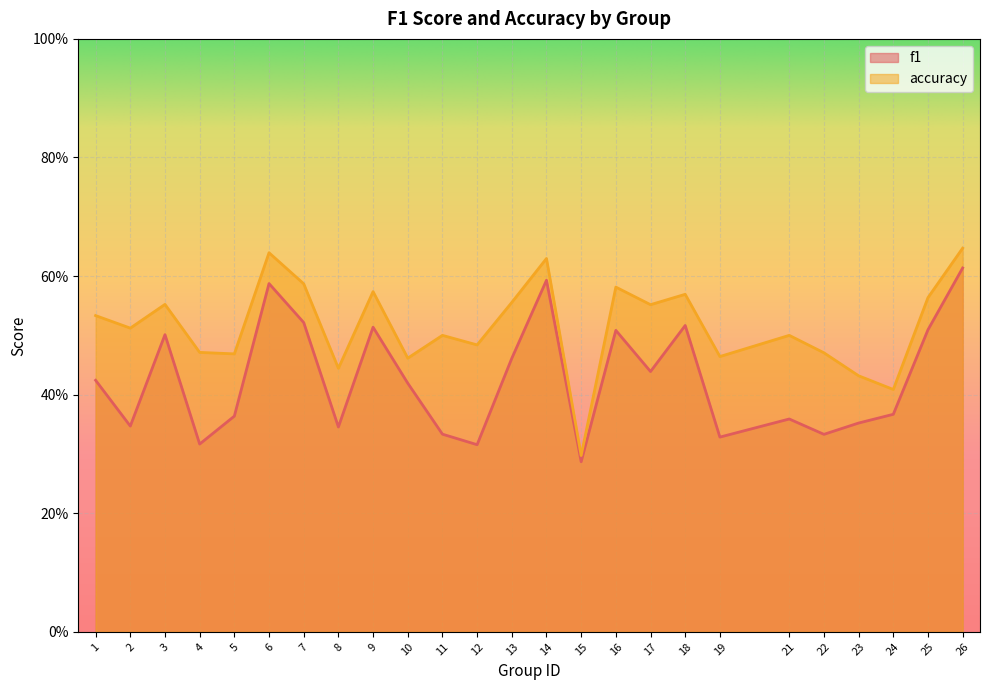

What are all the series names shown in the legend?

f1, accuracy